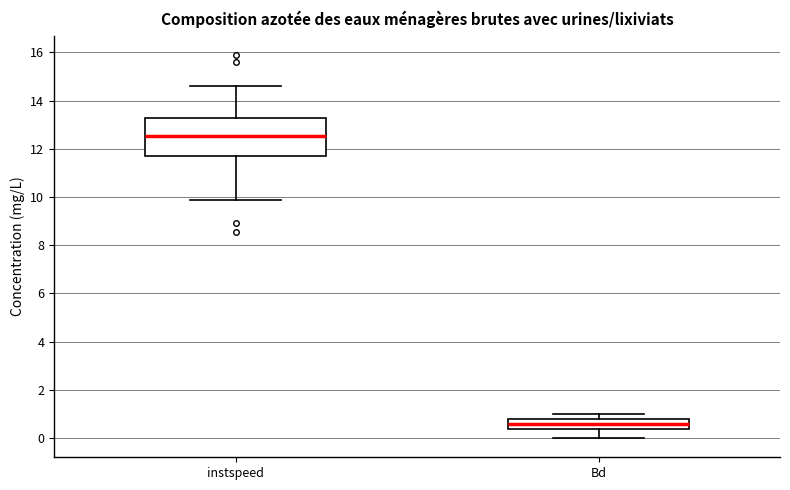

Where does the lower whisker of the box for Bd end on the y-axis? The values are not printed on the chart, so give them approximately, as read against the axis.

0.0